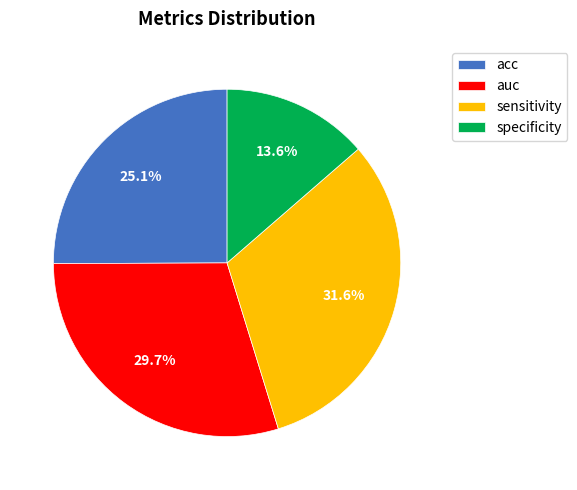

To the nearest percent, what portion does specificity represent?

14%